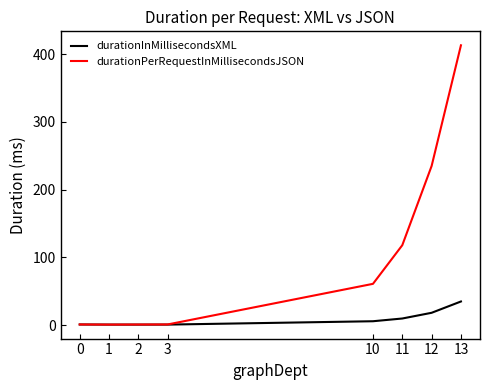

Which category has the highest value in the durationInMillisecondsXML series?

13